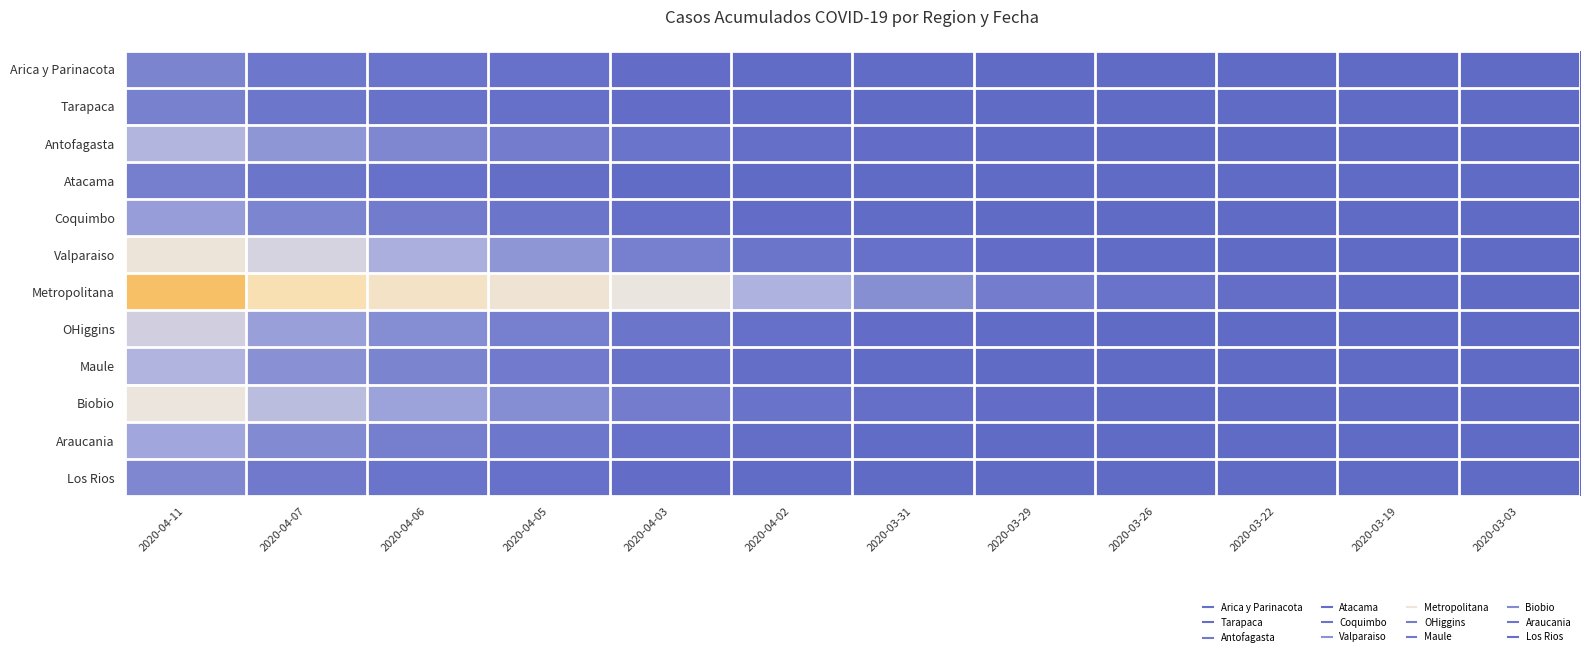

What is the spread (max minus min) of values at 2020-03-22?

15